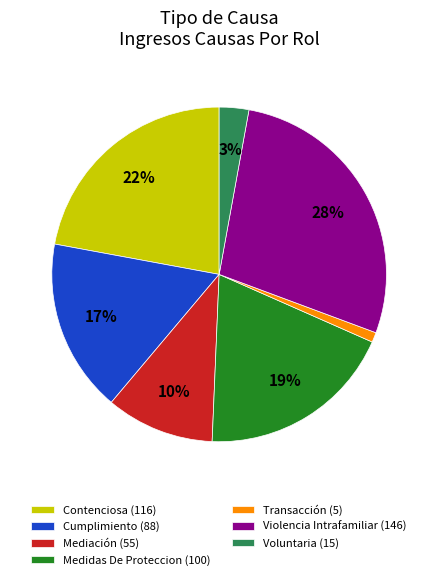

Between Medidas De Proteccion (100) and Violencia Intrafamiliar (146), which is larger?

Violencia Intrafamiliar (146)